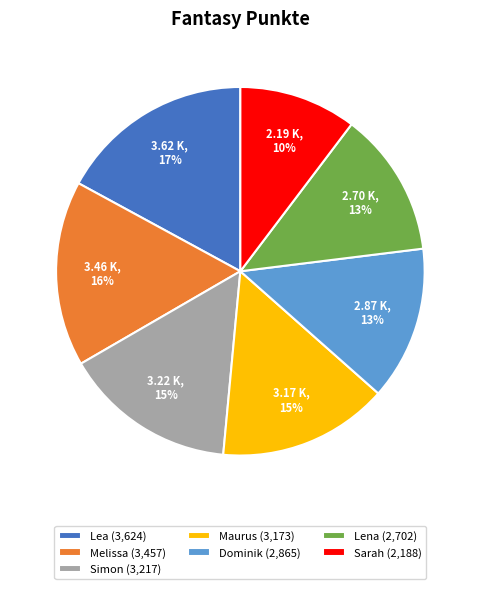

How many segments does this pie chart have?

7